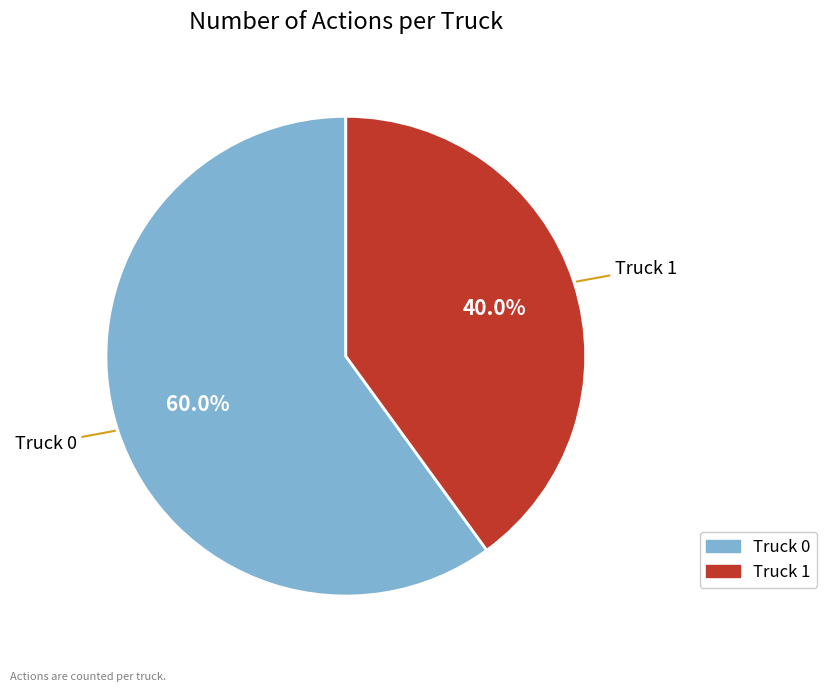

What is the ratio of the value at Truck 0 to the value at Truck 1?

1.5